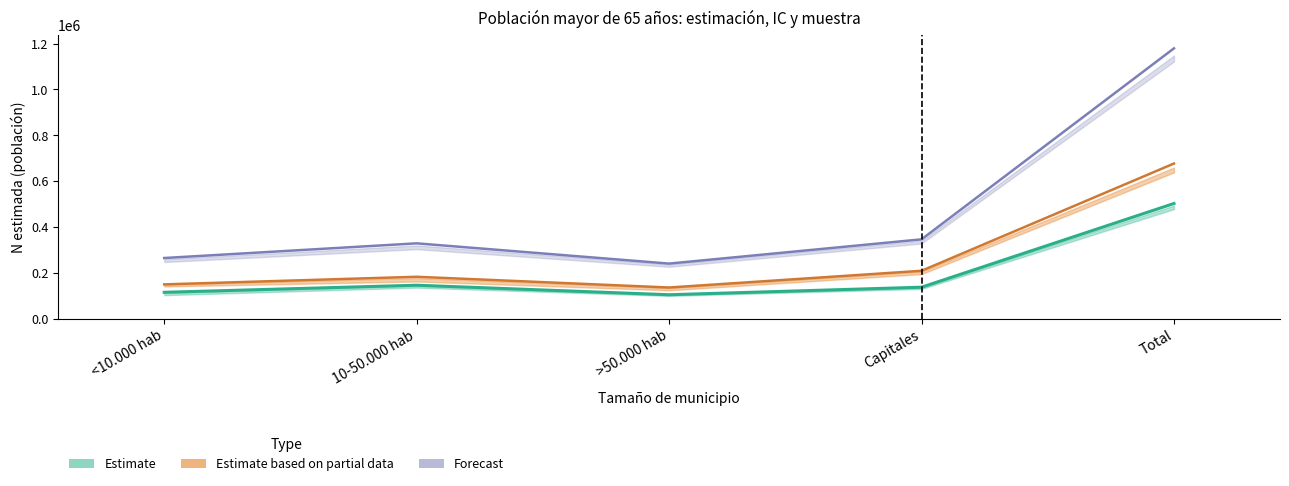

Does the chart contain stacked bars?

No